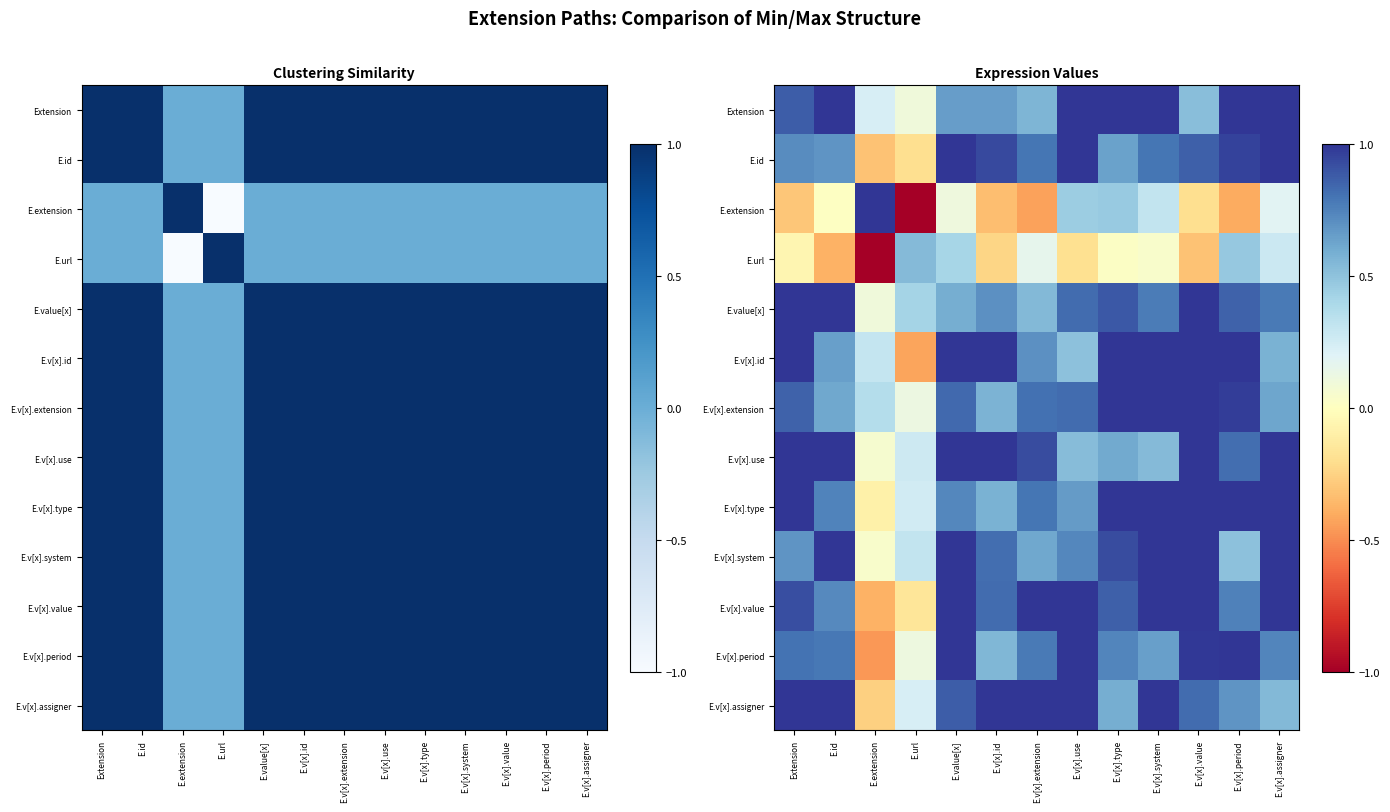

What is the difference between the second highest and second lowest values in the E.v[x].id series?

0.7